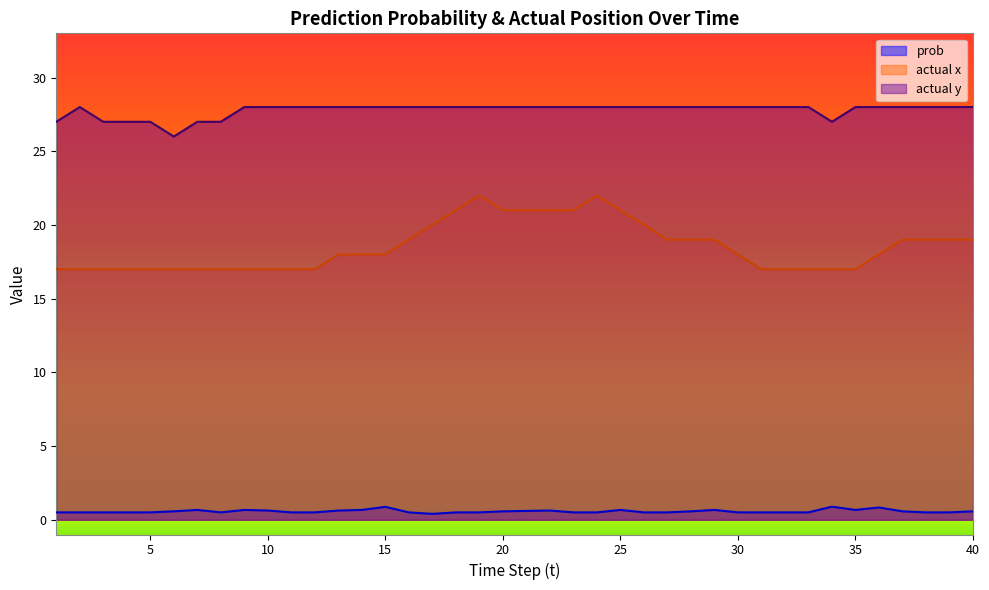

True or false: prob has a value of 0.9 at 39.

False